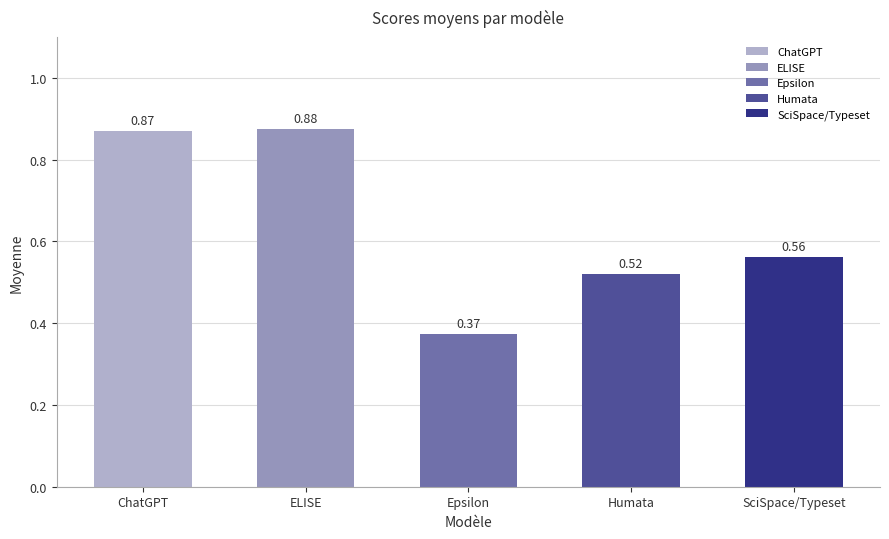

What is the sum of the values at ELISE and Epsilon?

1.2